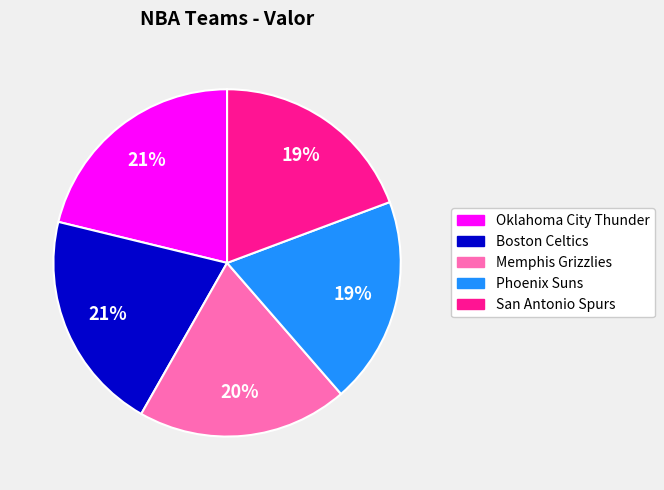

To the nearest percent, what is the difference between the largest and smallest slice percentages?

2%